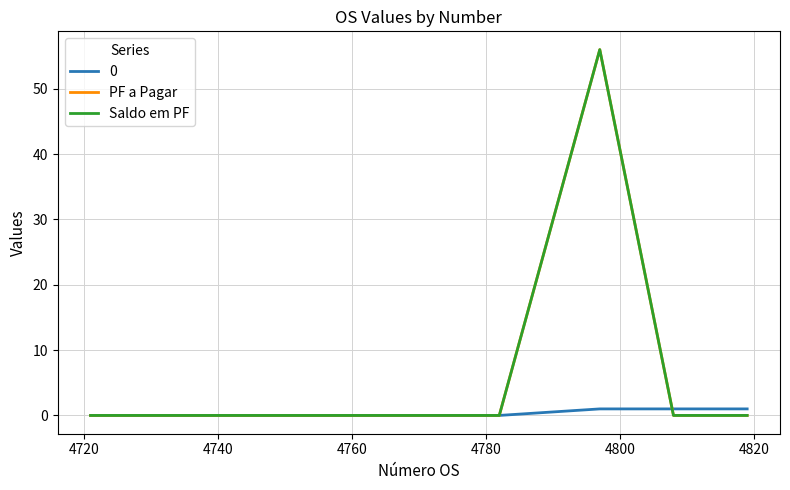

What is the label of the 9th point from the right?

4780